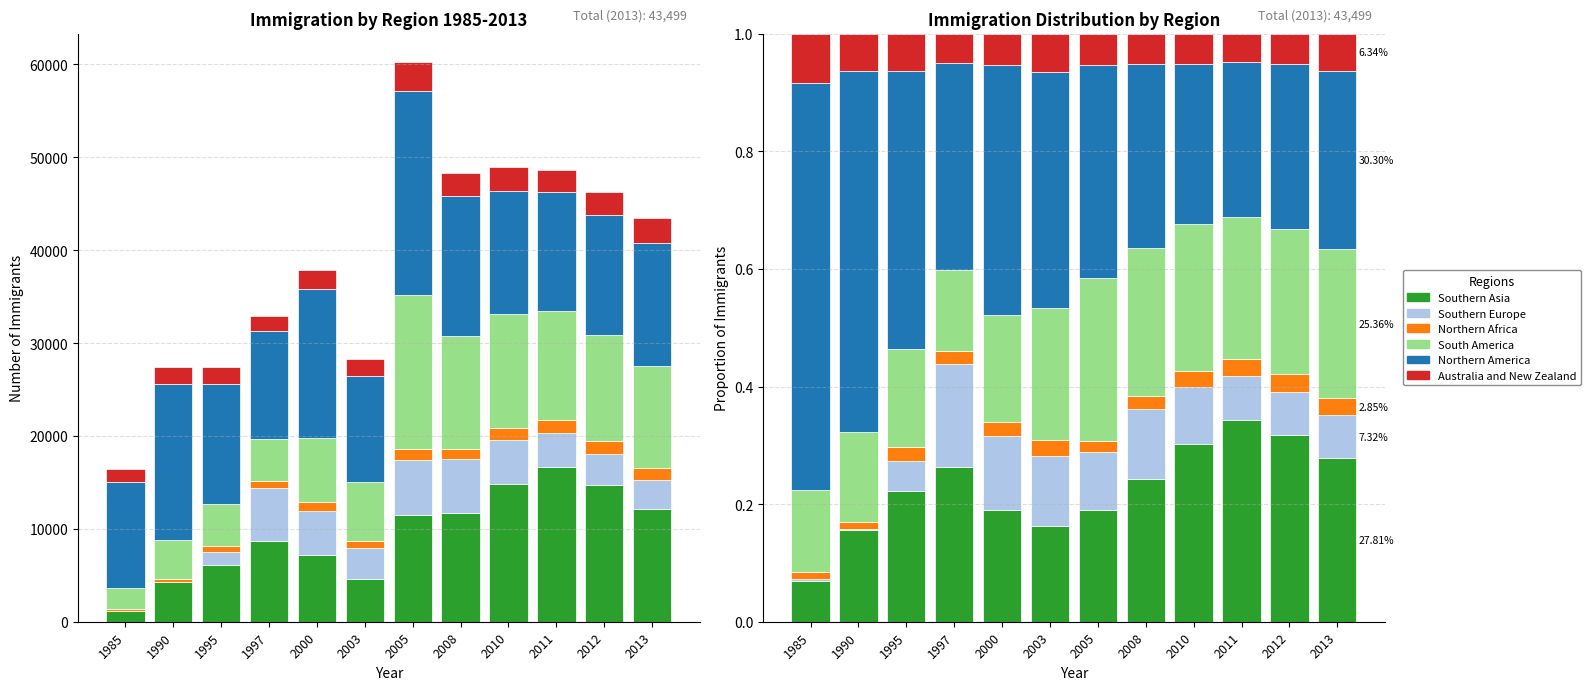

How many groups of bars are there?

12